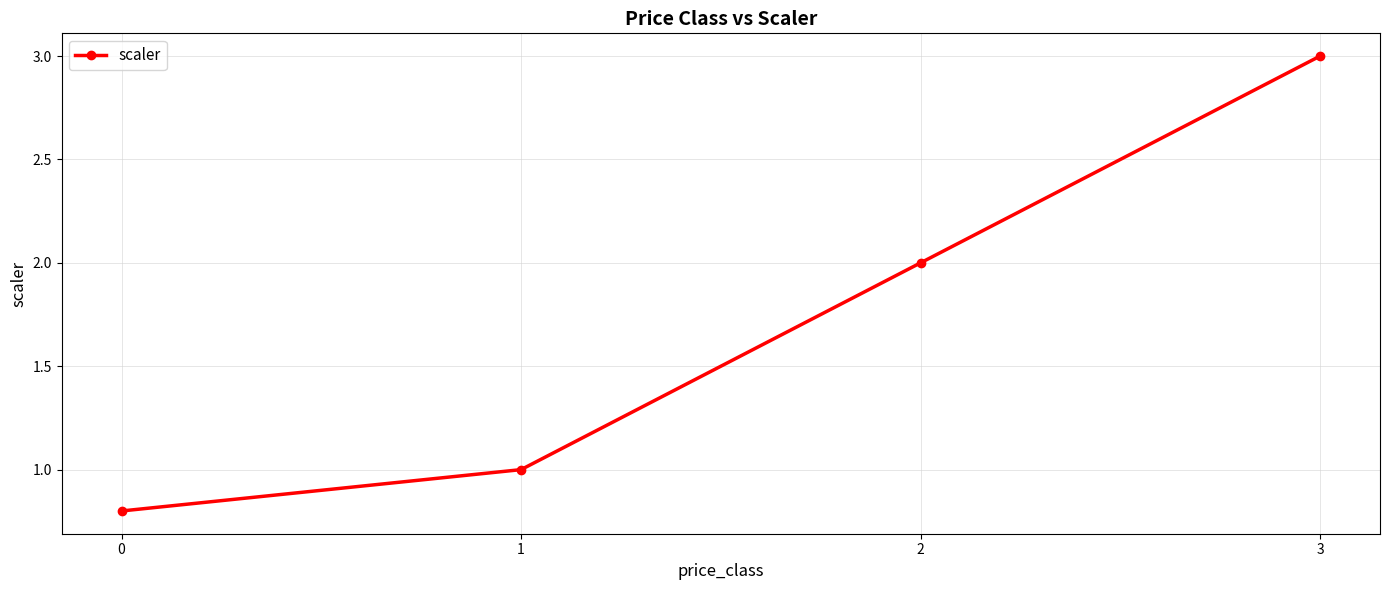

The value at 1 is 0.5. True or false?

False